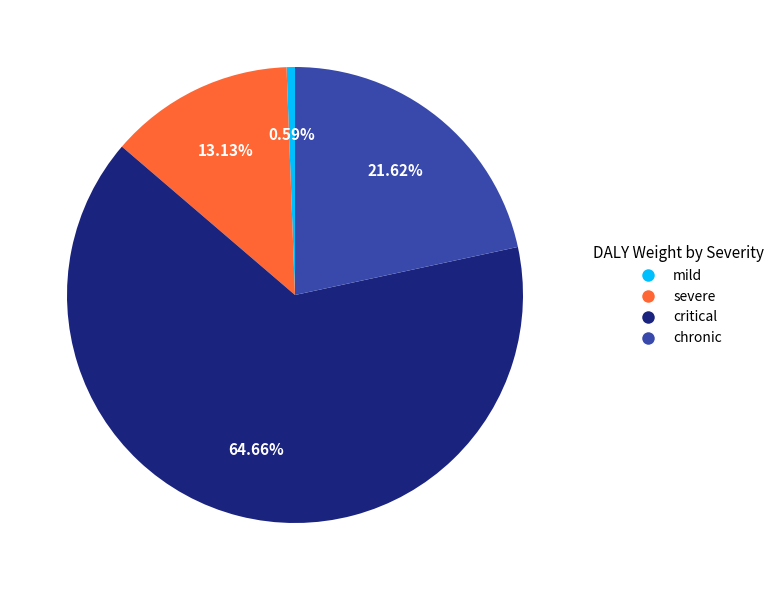

Rank the categories by value from highest to lowest.

critical, chronic, severe, mild